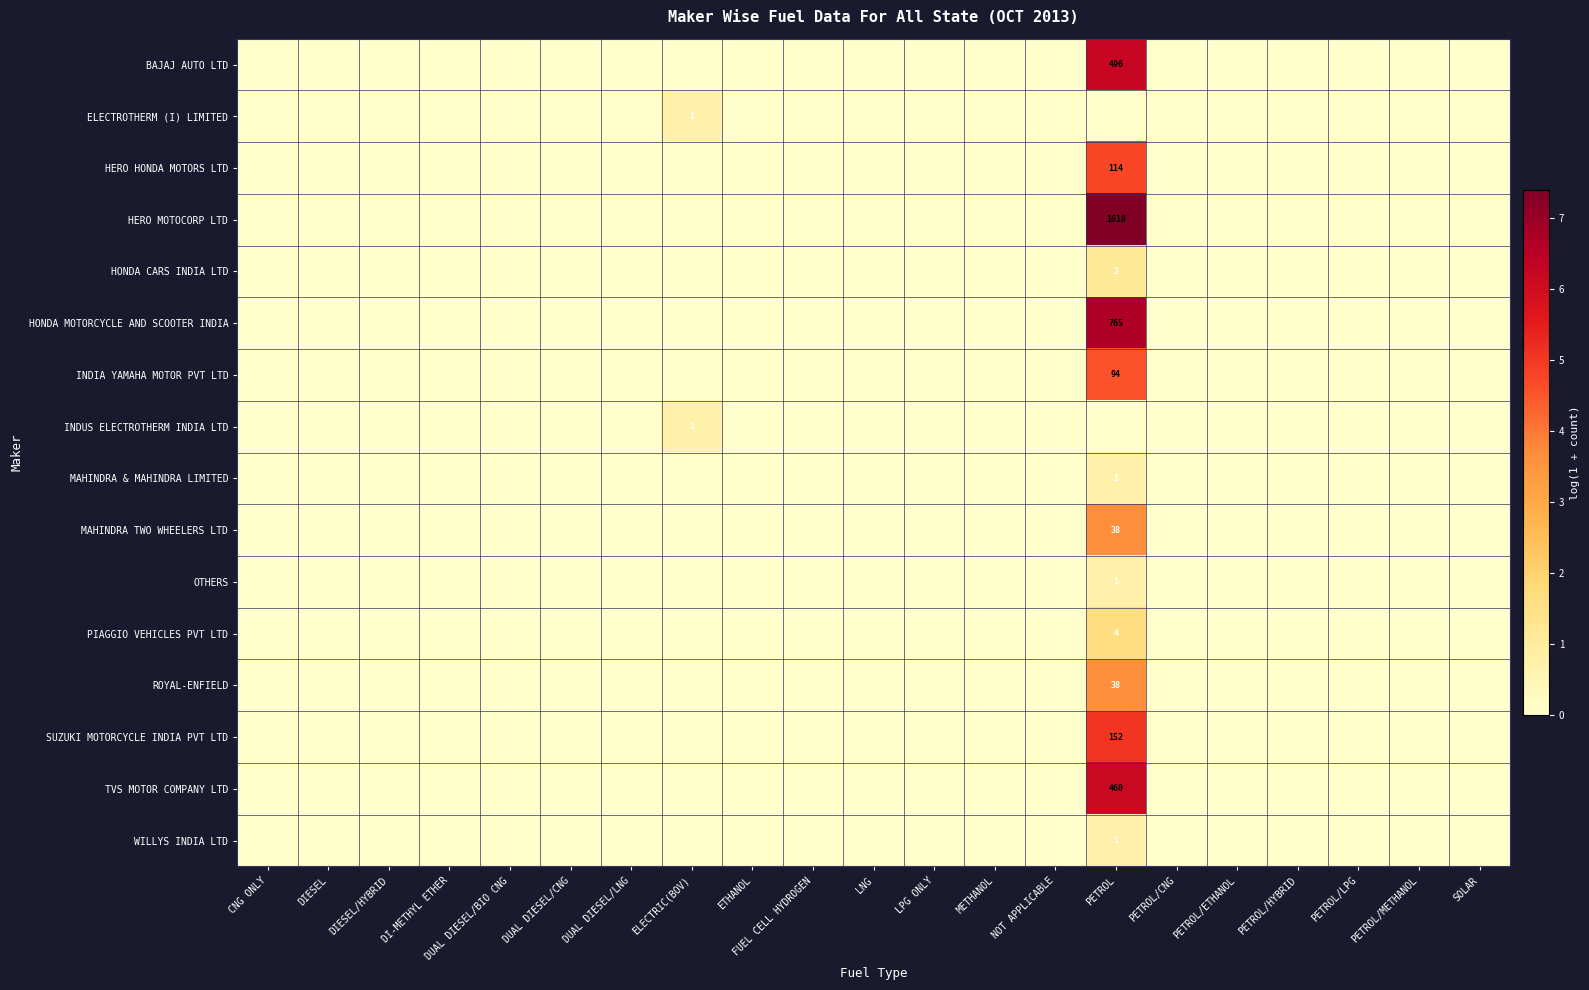

Which category has the highest value in the PIAGGIO VEHICLES PVT LTD series?

PETROL